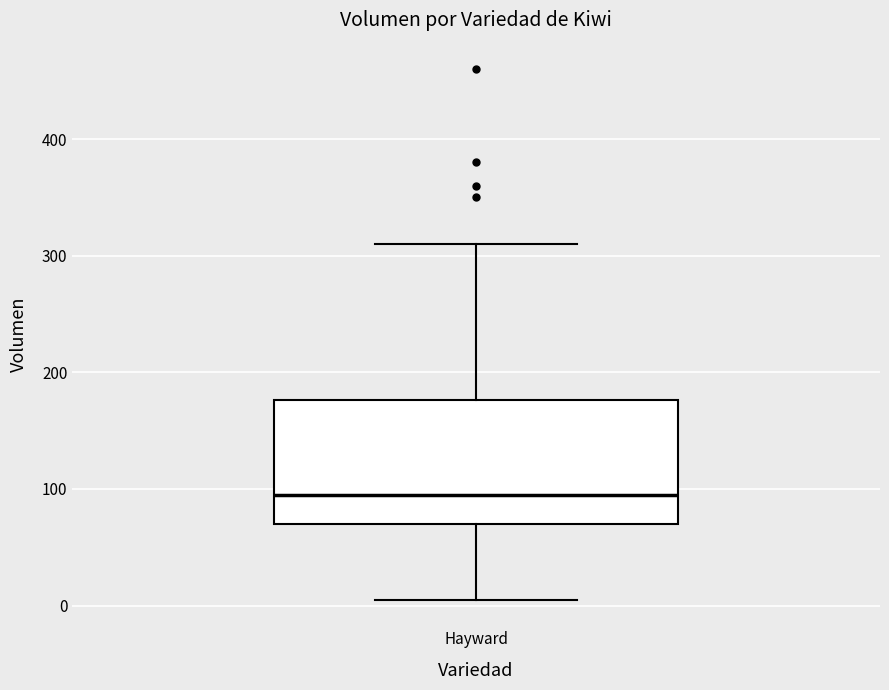

Where does the median line of the box for Hayward sit on the y-axis? The values are not printed on the chart, so give them approximately, as read against the axis.

100